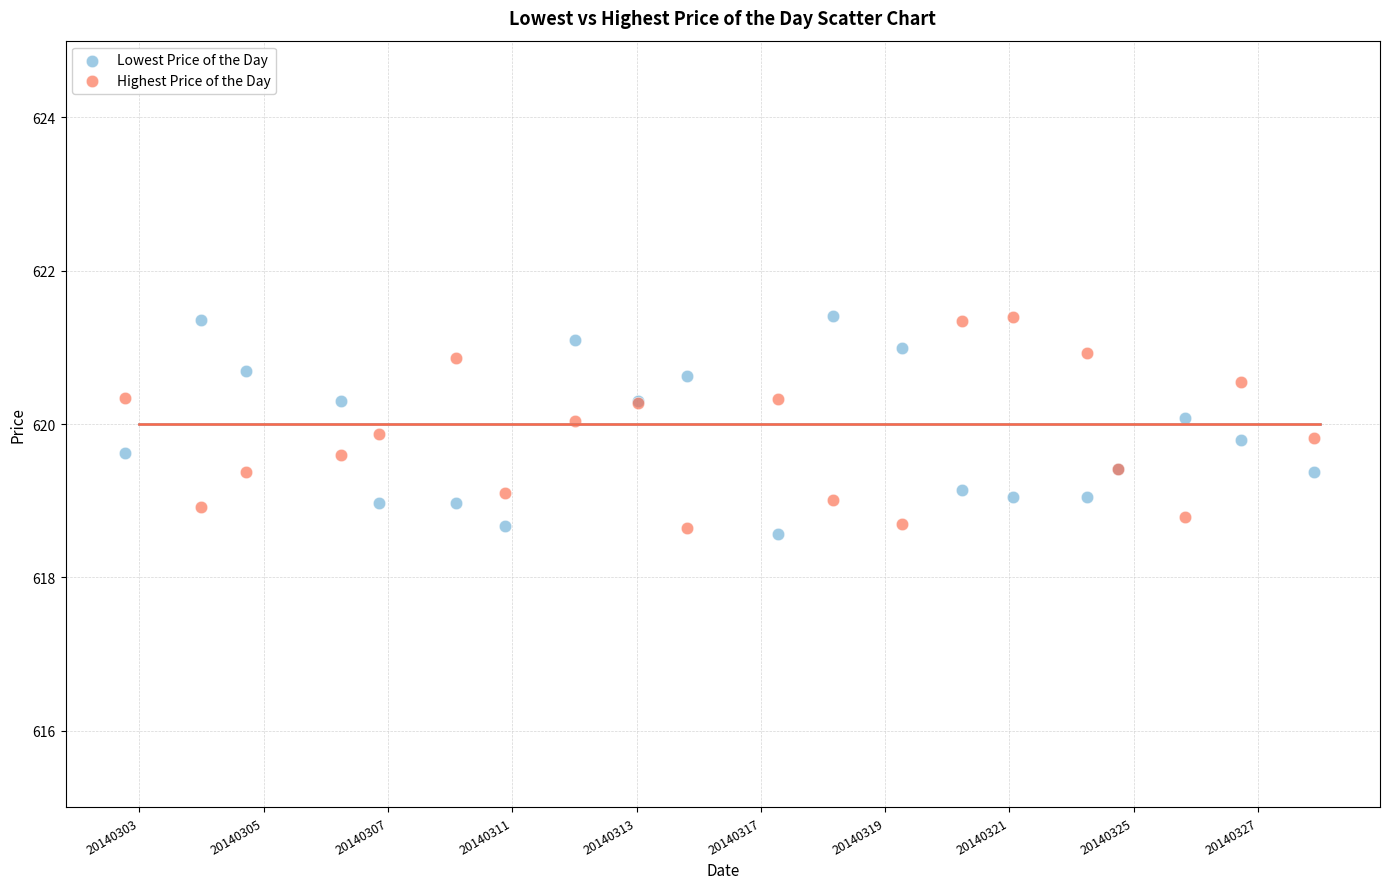

What is the X range (max minus min) for the scatter plot?

19.1